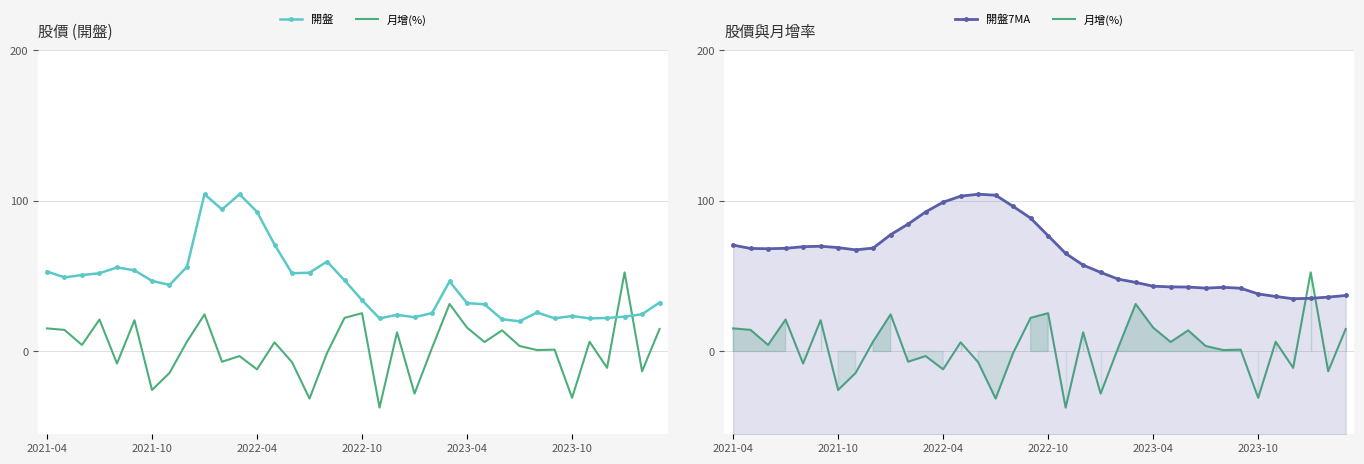

Between 15 and 31, which is larger?

31